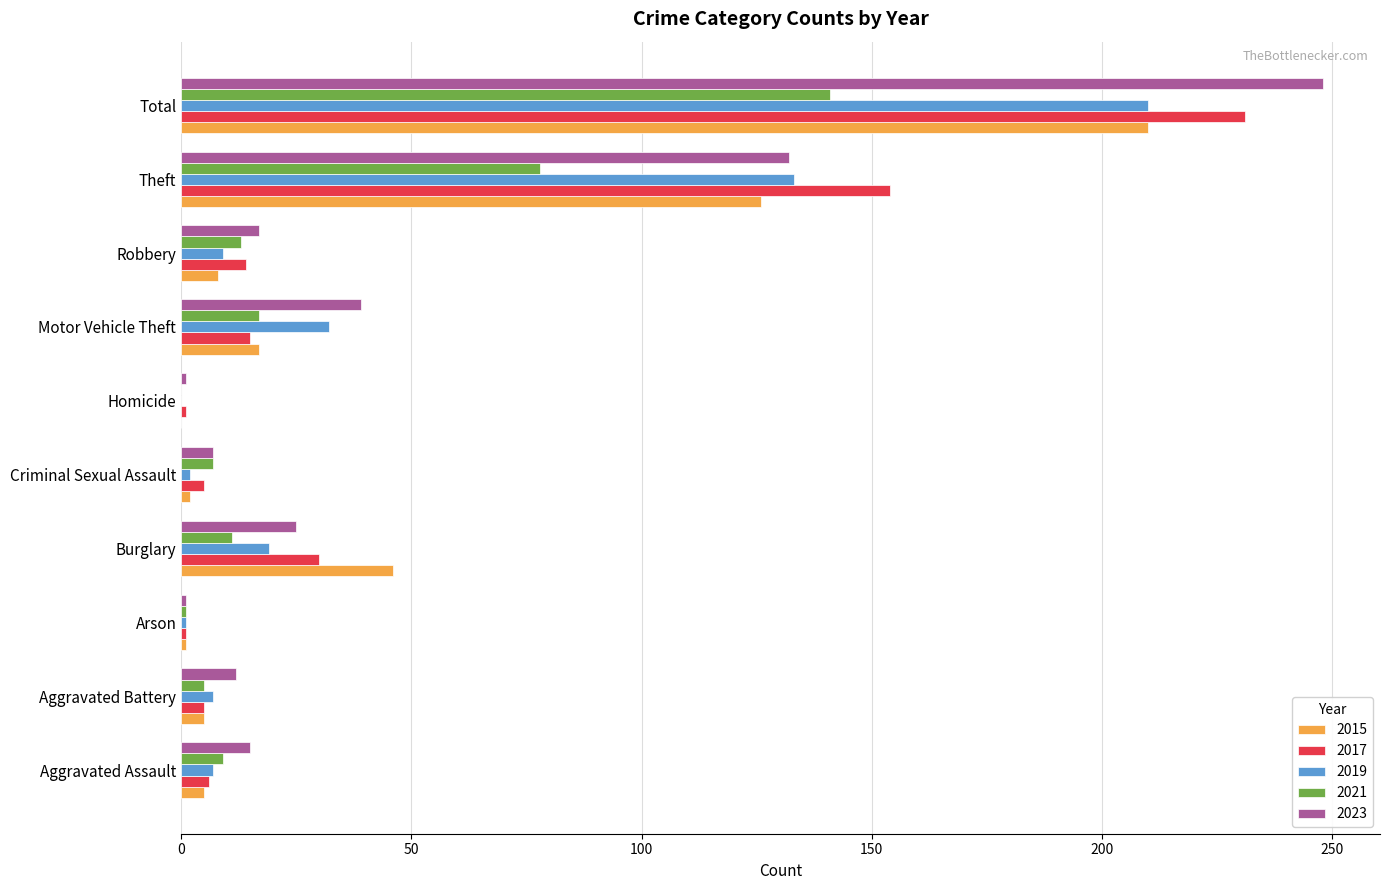

Which label corresponds to the largest value in the chart?

Total